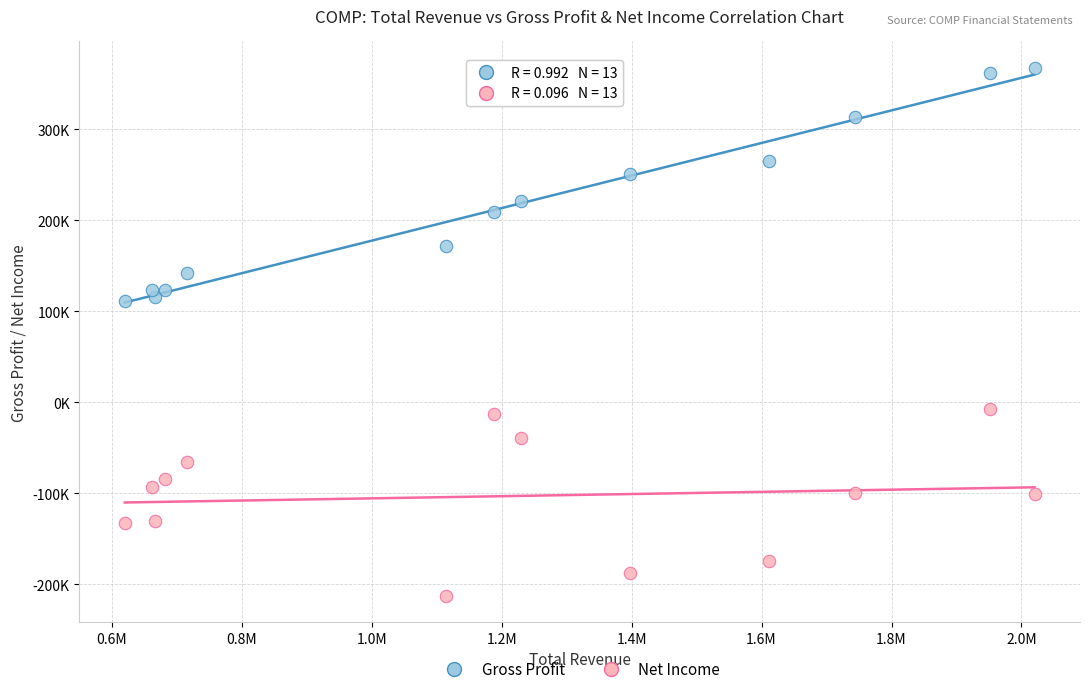

Which series reaches the maximum Y coordinate?

Gross Profit